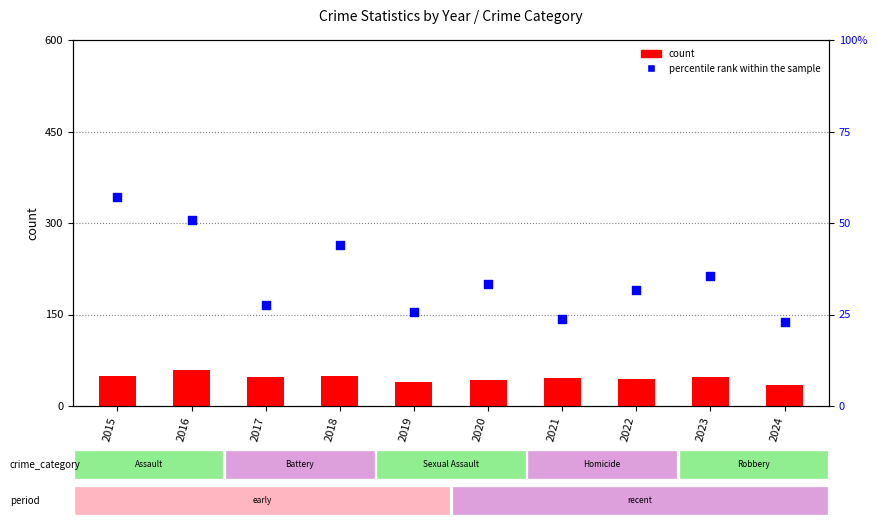

Which series has the largest total across all categories?

count